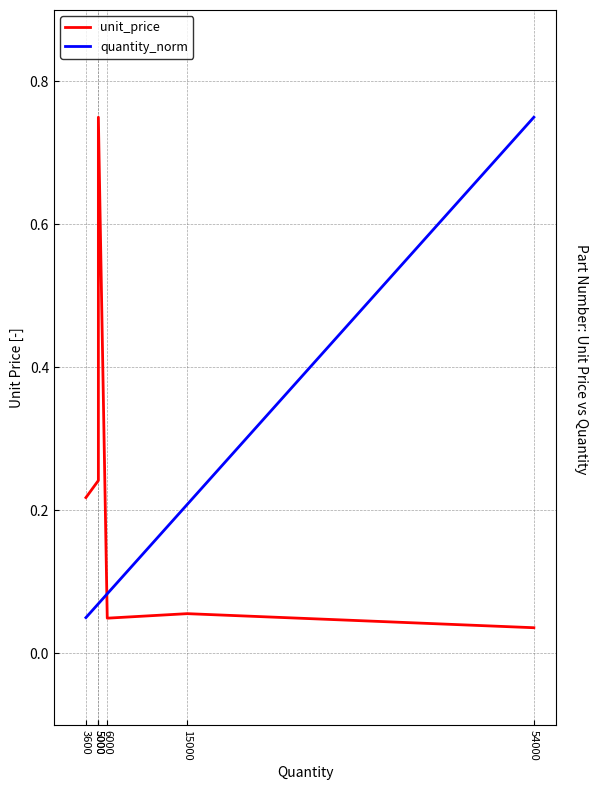

Between 54000 and 5000, which is larger?

5000